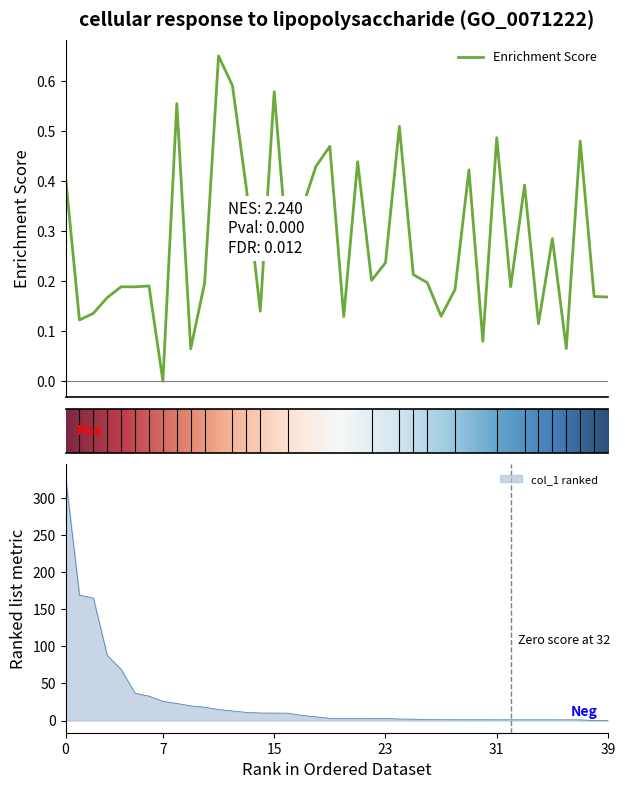

What is the difference between the maximum and second lowest values in the col_1 series?

329.1